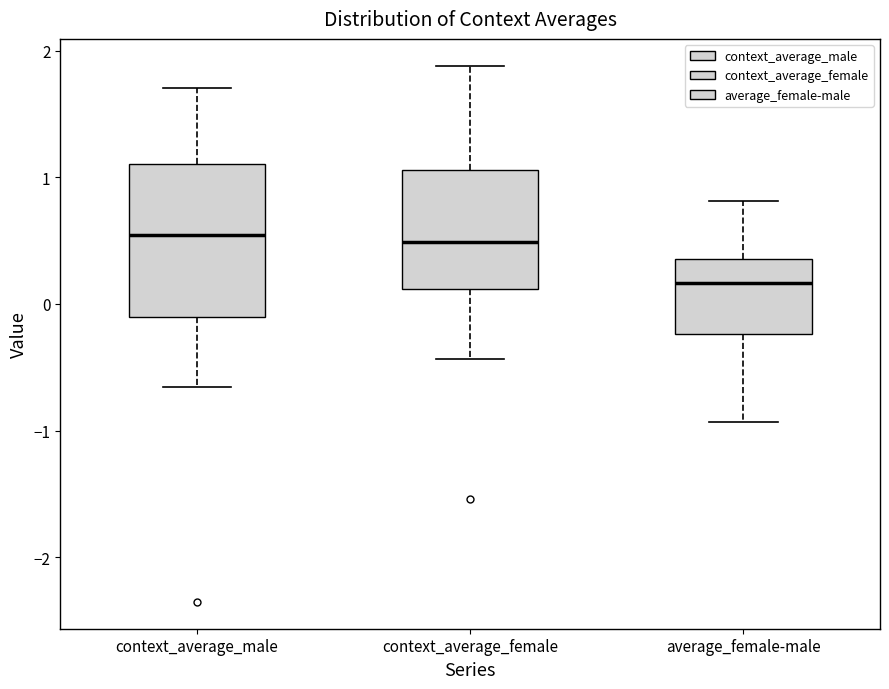

Reading left to right, read every box against the y-axis: the position of its median line, the range the box covers, and the ends of its whiskers. The values are not printed on the chart, so give them approximately, as read against the axis.

context_average_male: median 0.5, box -0.1 to 1.1, whiskers -0.7 to 1.7
context_average_female: median 0.5, box 0.1 to 1.1, whiskers -0.4 to 1.9
average_female-male: median 0.2, box -0.2 to 0.4, whiskers -0.9 to 0.8